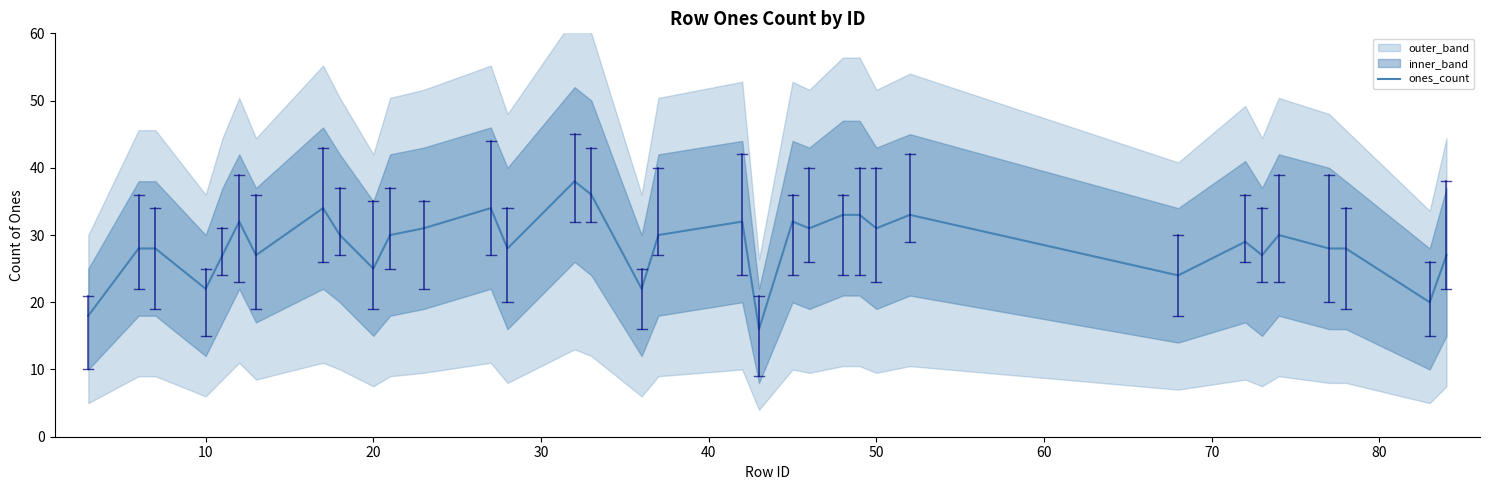

What is the greatest value displayed?

38